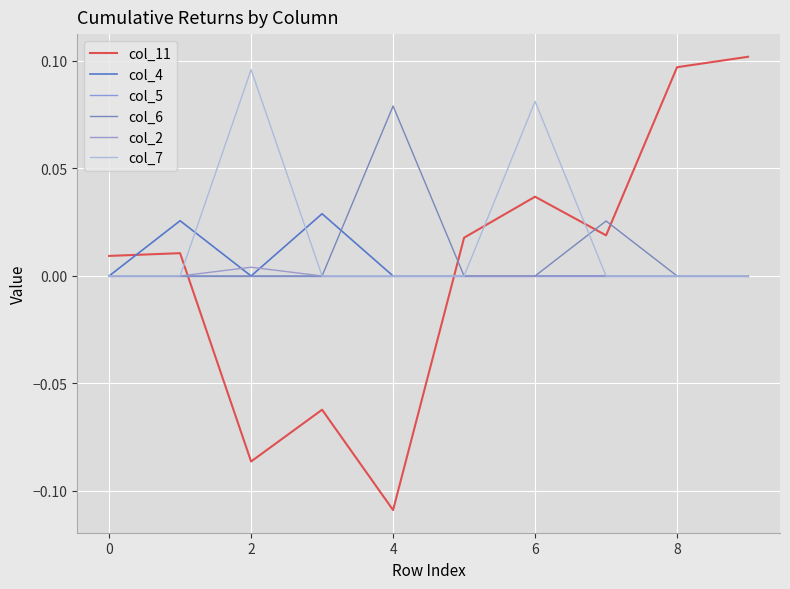

What is the highest value of the col_7 series?

0.1